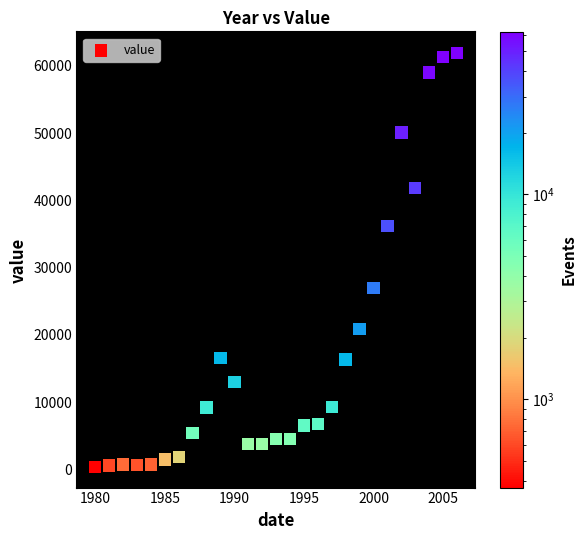

What Y value in the scatter plot is closest to 31147?

27003